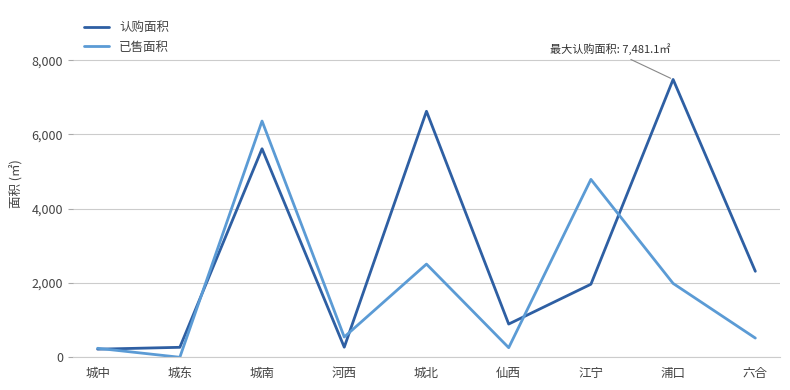

Is this an area chart (filled region under the line)?

No